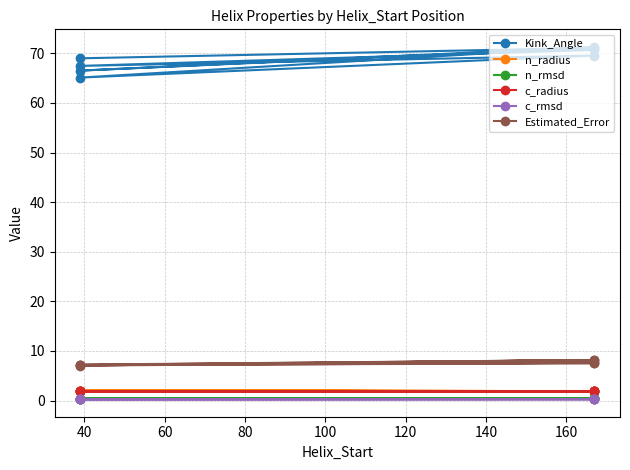

Count the n_rmsd values in the range 0 to 1.

8